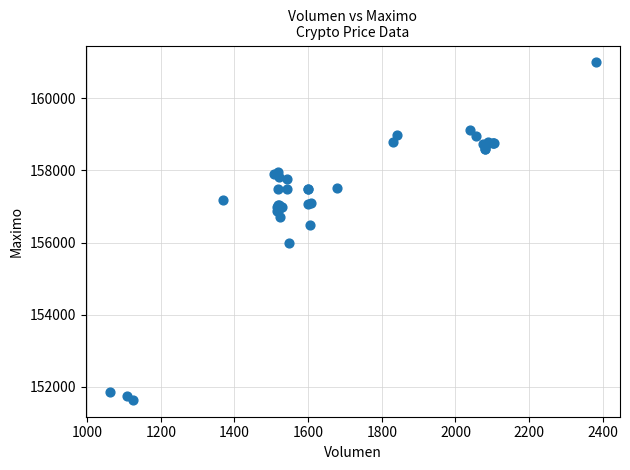

What Y value in the scatter plot is closest to 156316?

156500